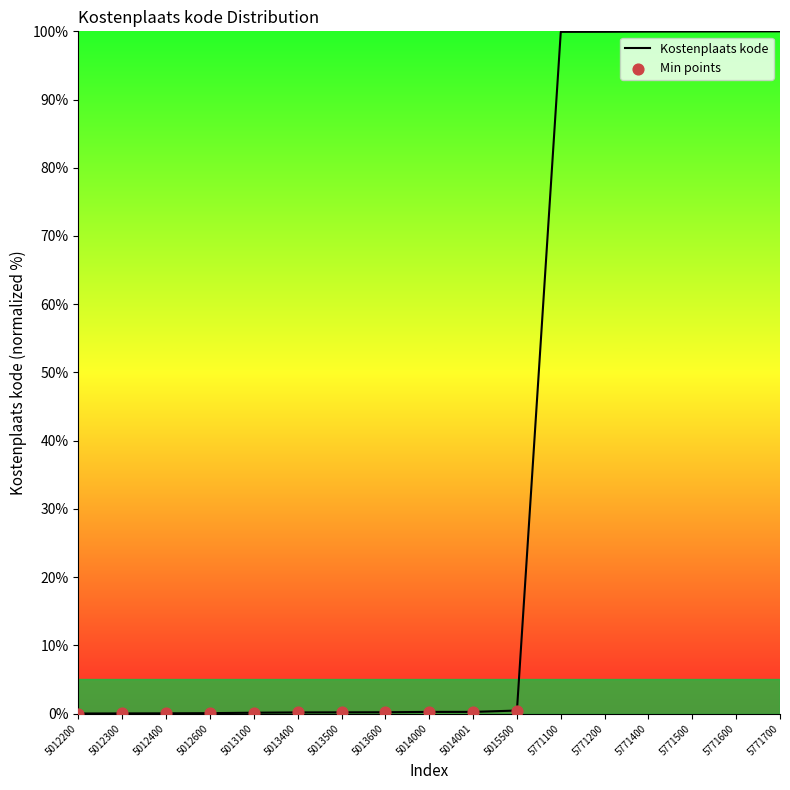

What is the maximum value shown in the chart?

100.0